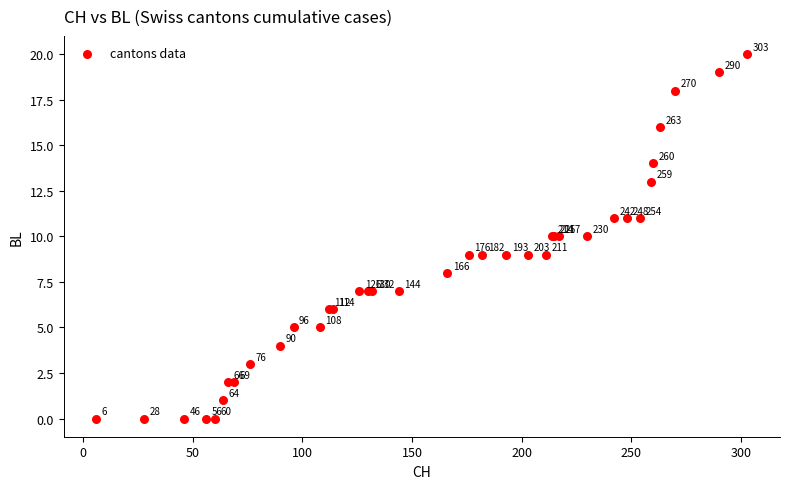

What Y value in the scatter plot is closest to 10?

10